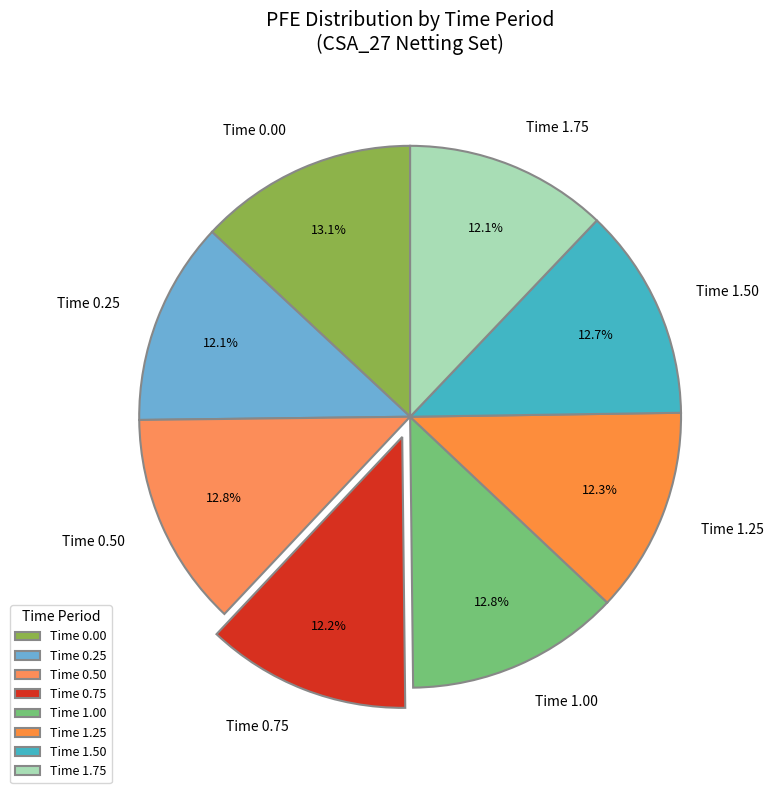

How much of the chart is everything except Time 0.00?

86.9%